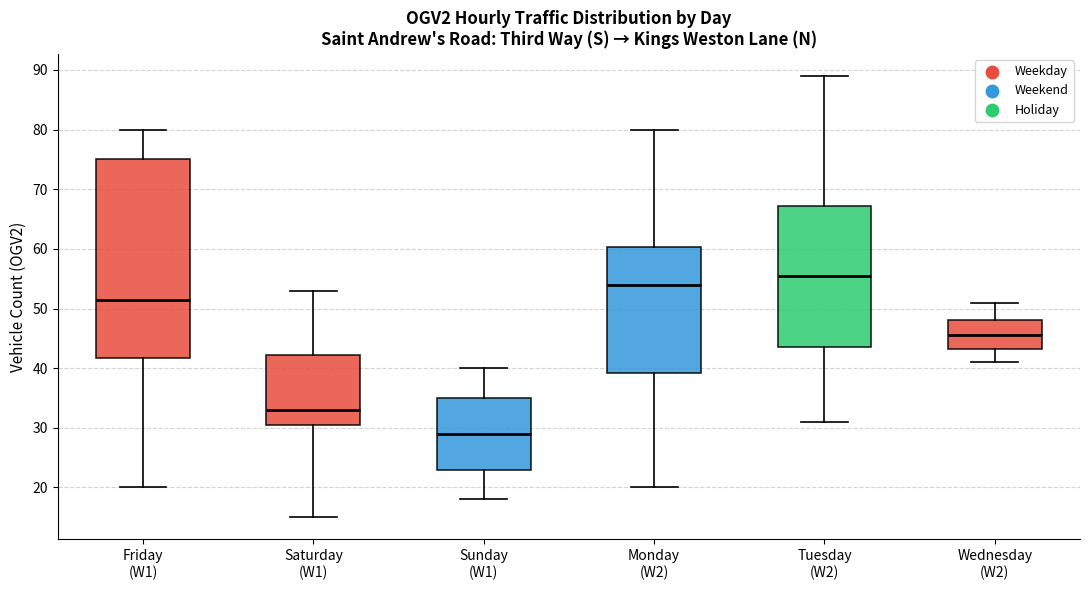

Which box is the tallest, from its lower edge to its upper edge?

Friday (W1)